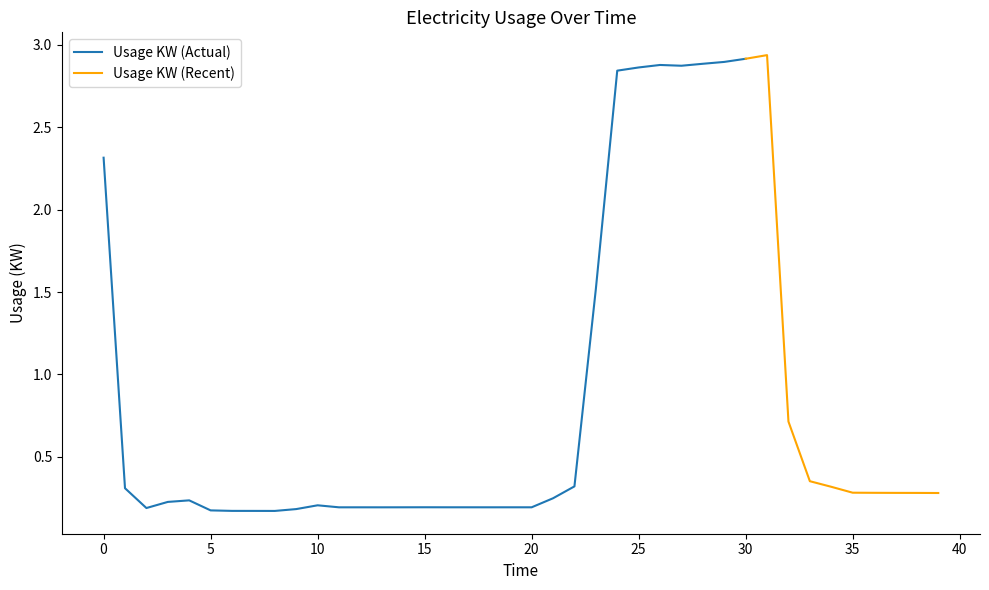

True or false: there are more than 0 points higher than both neighbors.

True